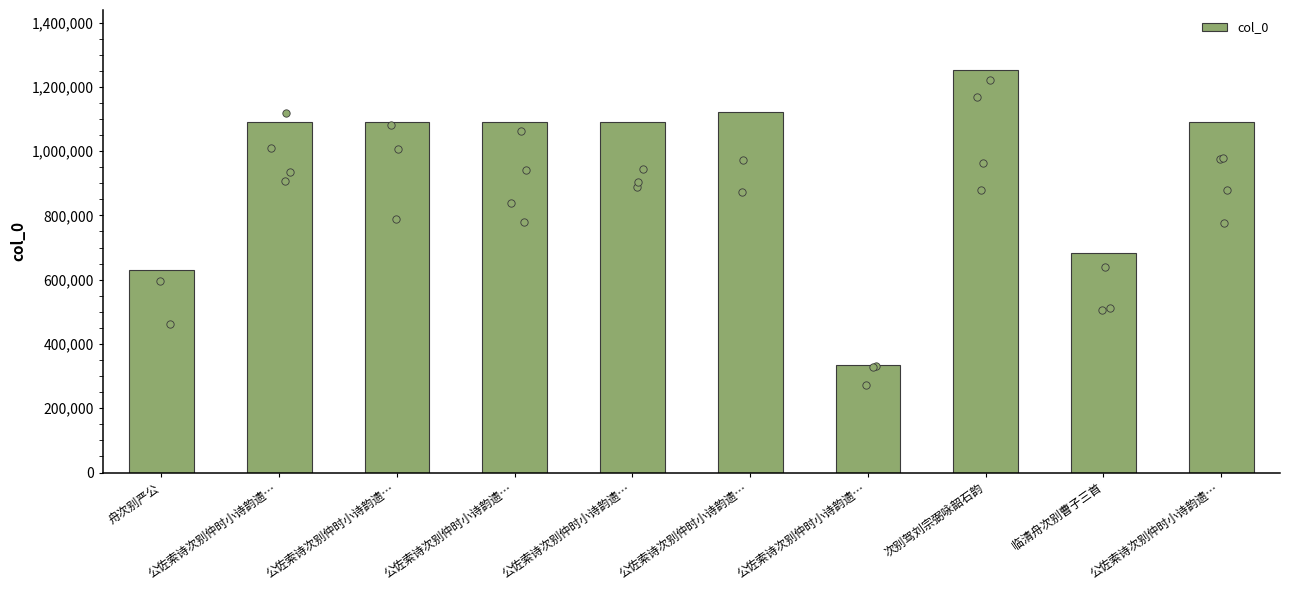

What is the change in value from 公佐索诗次别仲时小诗韵遗… to 次别驾刘宗弼咏韶石韵?

+159910